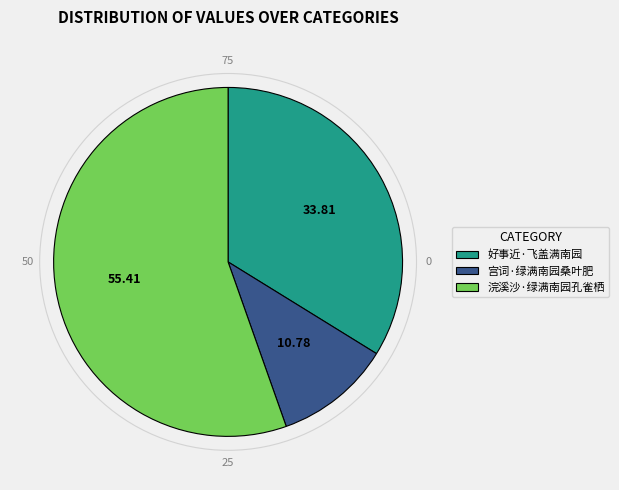

True or false: 宫词·绿满南园桑叶肥 accounts for 5% of the total.

False